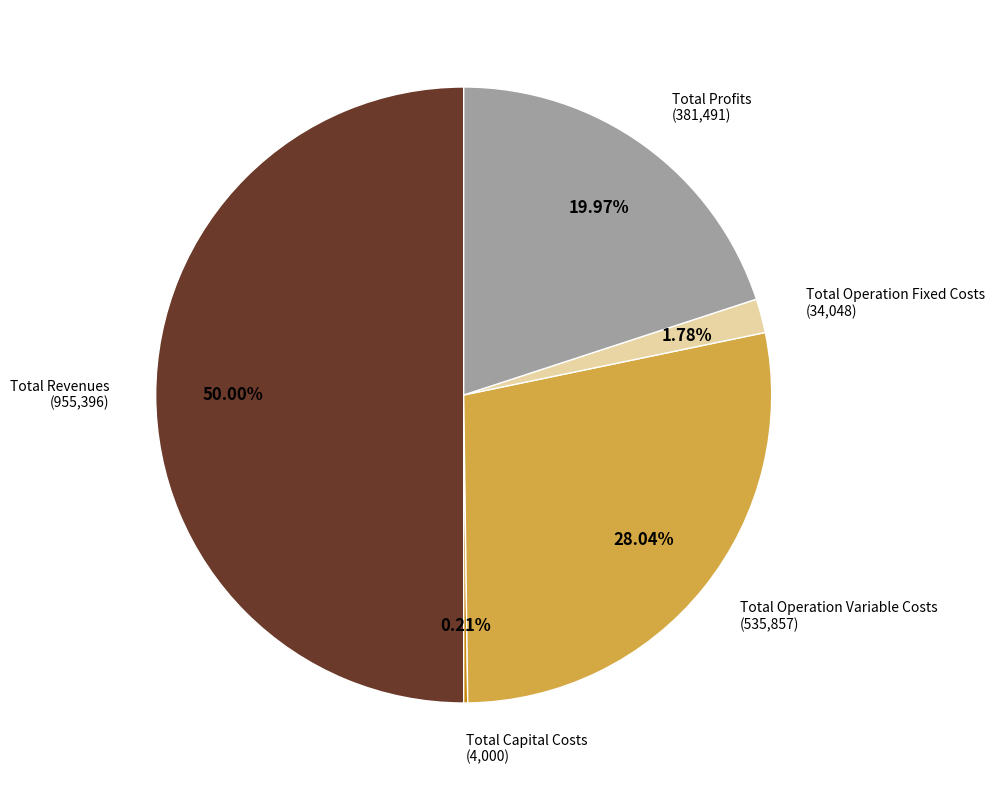

Is the sum of Total Profits and Total Revenues greater than half?

Yes